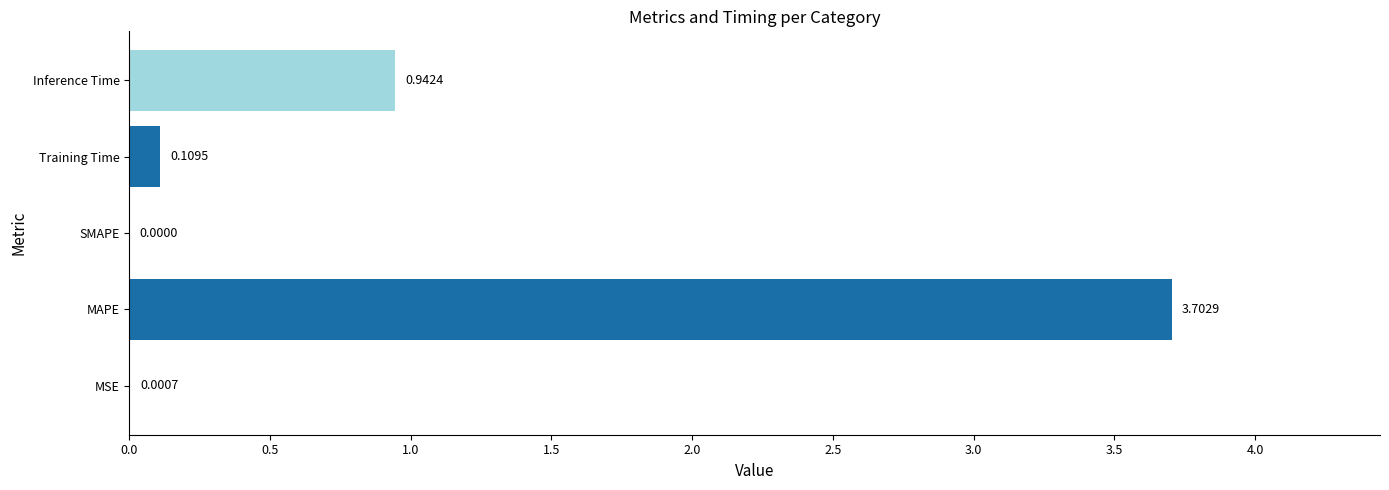

What is the sum of the values at SMAPE and MAPE?

3.7